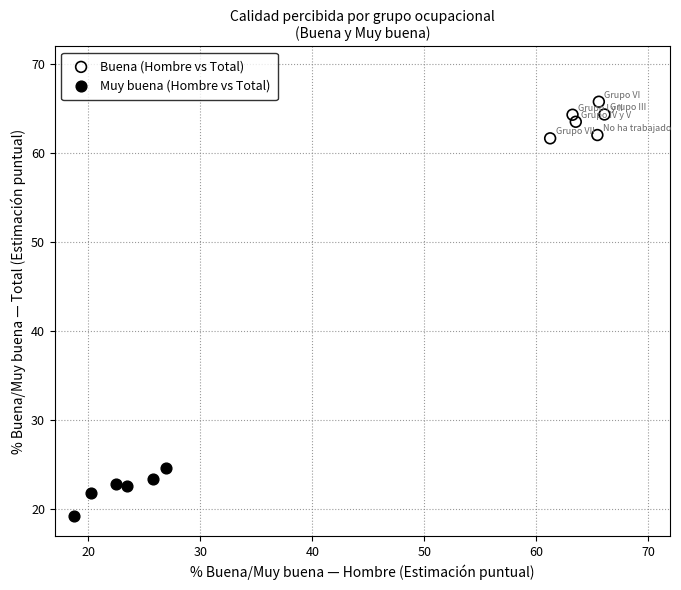

Which series has the widest spread of Y values?

Muy buena (Hombre vs Total)